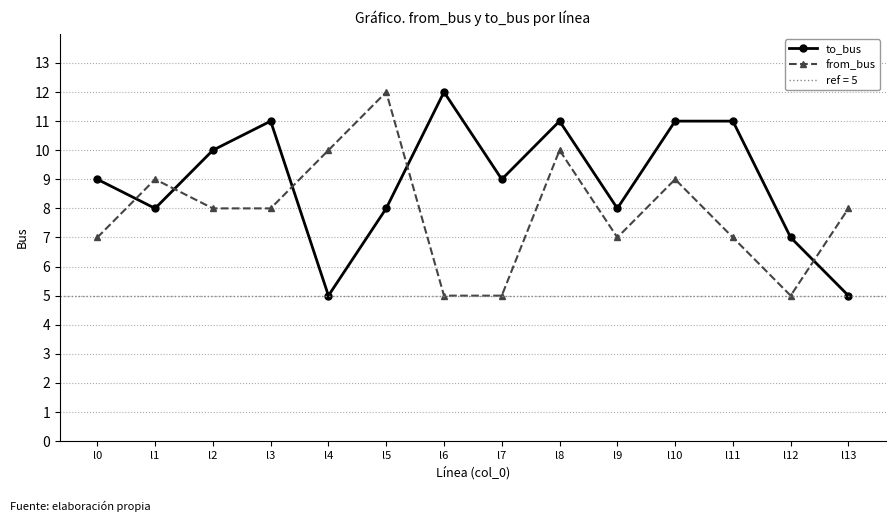

True or false: to_bus has a value of 11 at l3.

True